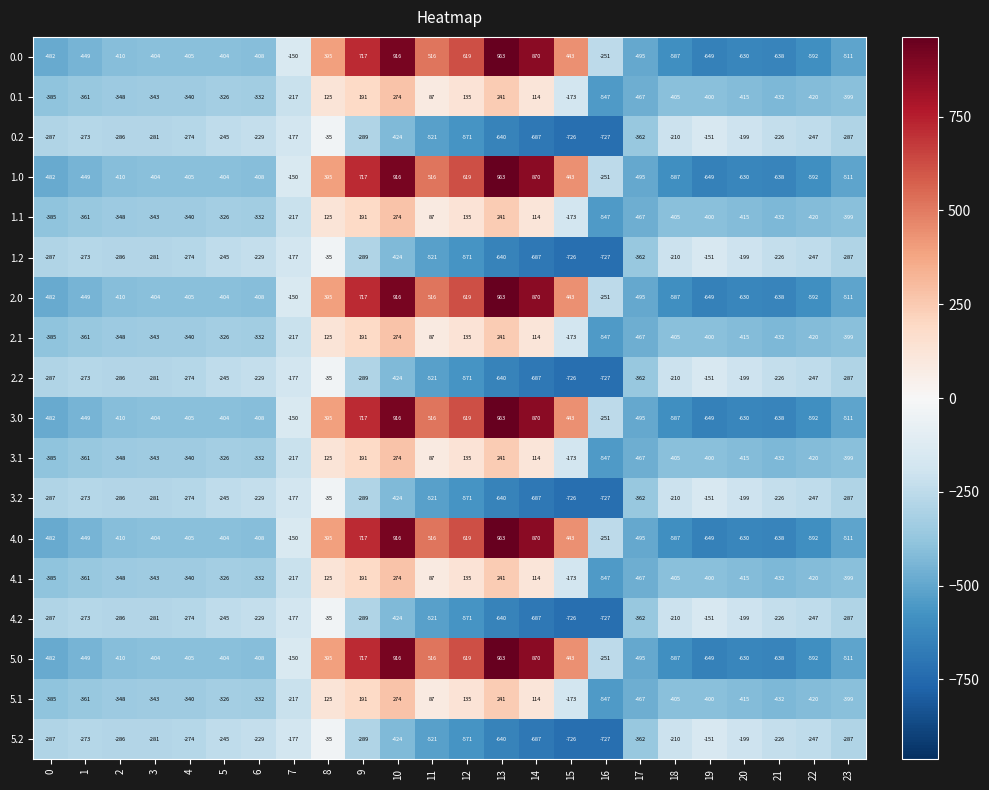

Rank the categories by 0.1 value from highest to lowest.

10, 13, 9, 12, 8, 14, 11, 15, 7, 5, 6, 4, 3, 2, 1, 0, 23, 19, 18, 20, 22, 21, 17, 16